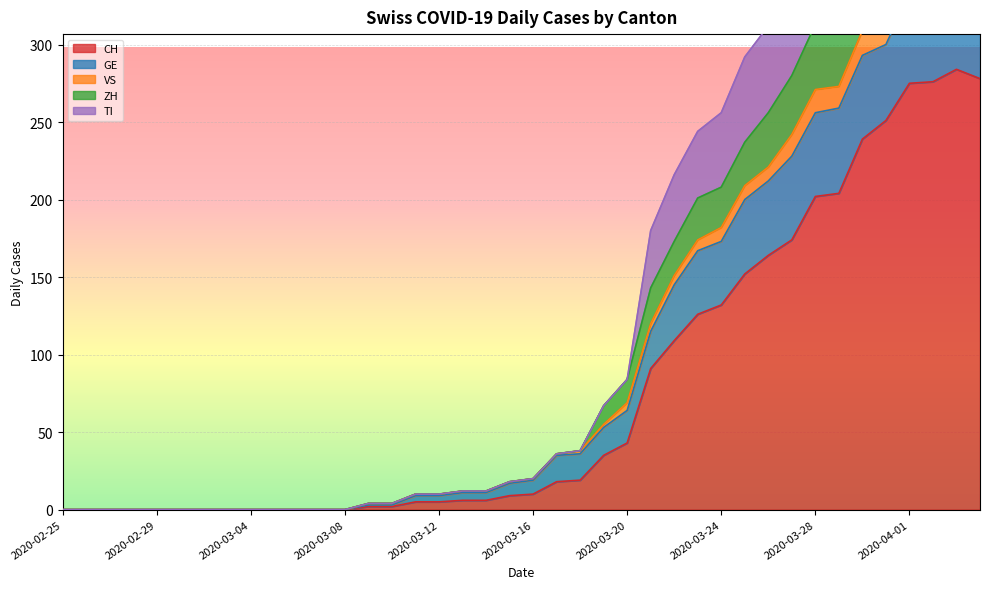

What is the spread (max minus min) of values at 2020-03-15?

9